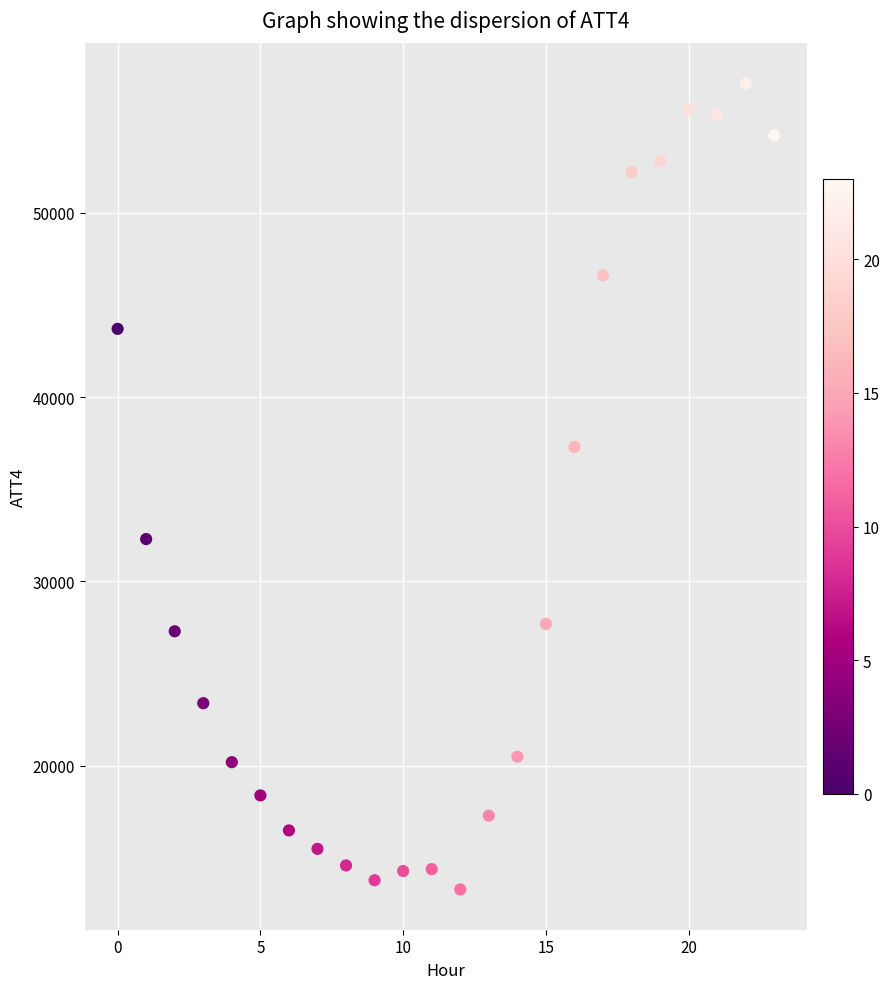

What Y value in the scatter plot is closest to 35150?

37300